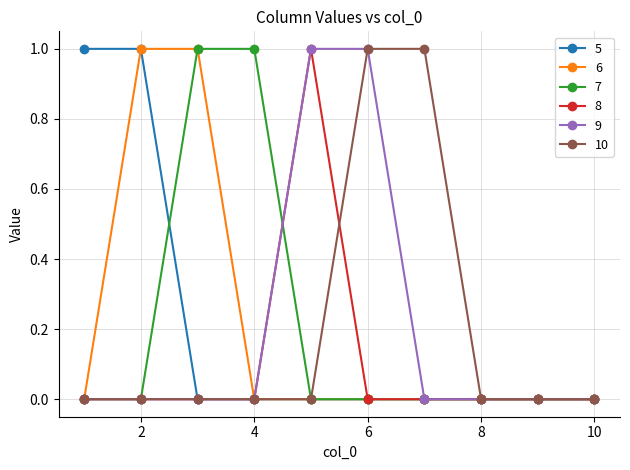

Count the 7 values in the range 0 to 1.

10